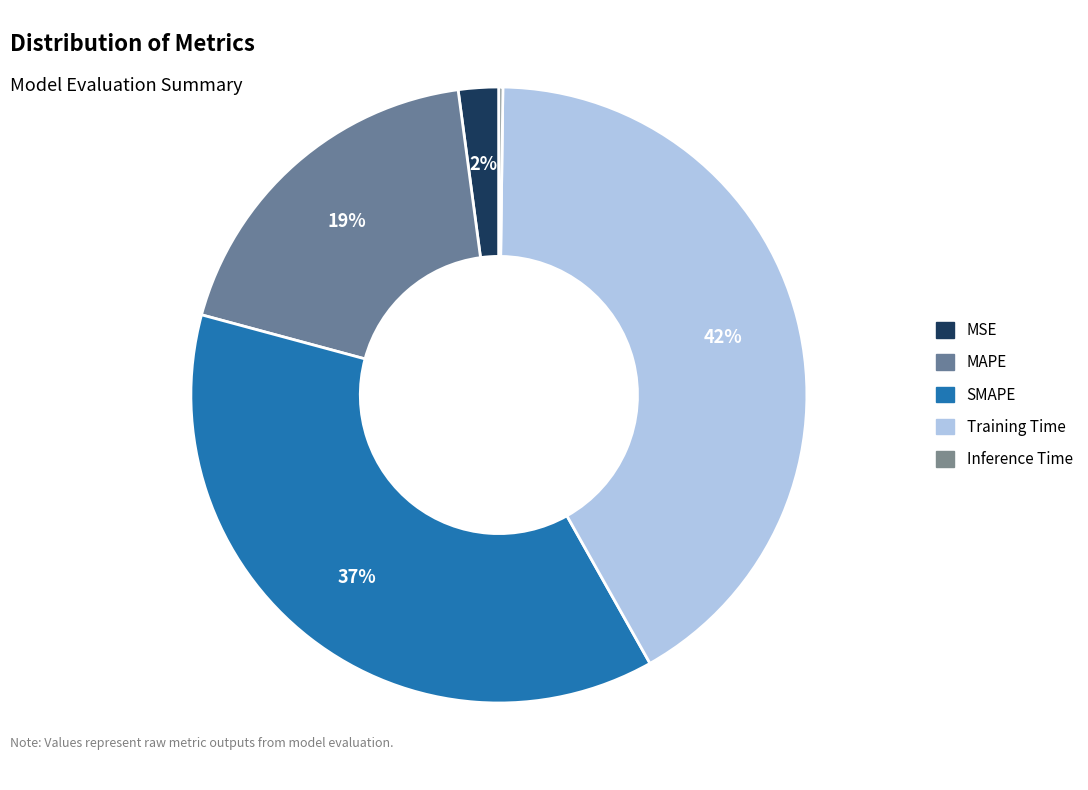

To the nearest percent, what is the combined percentage of Training Time and SMAPE?

79%